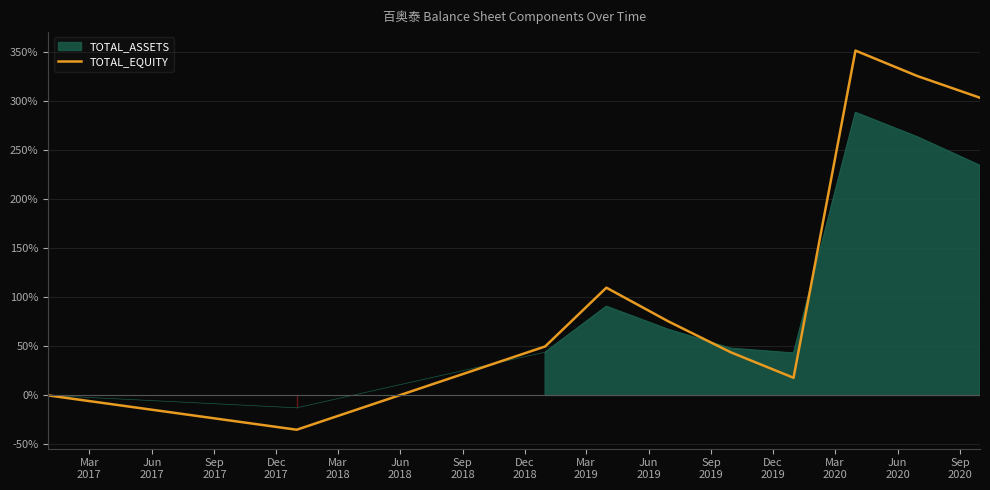

What is the minimum value shown in the chart?

-35.0